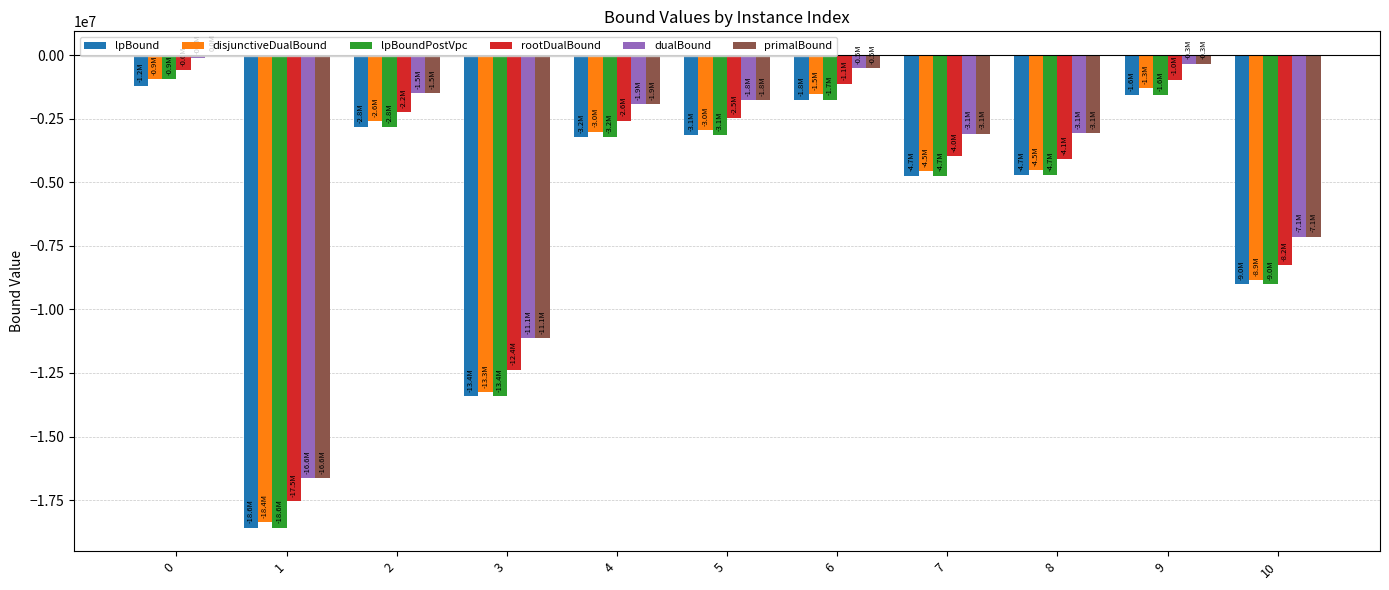

The value of lpBoundPostVpc at 6 is -707801.7. True or false?

False